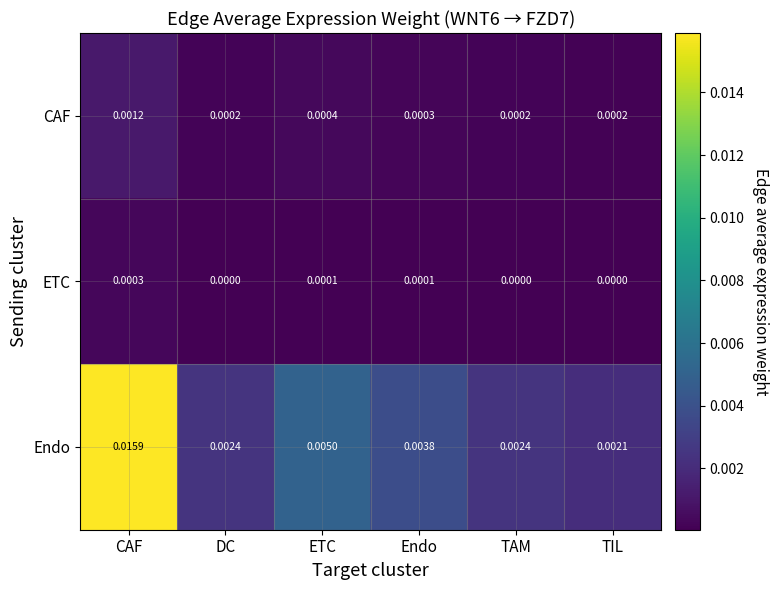

Between DC and TIL, which series saw the biggest shift?

Endo